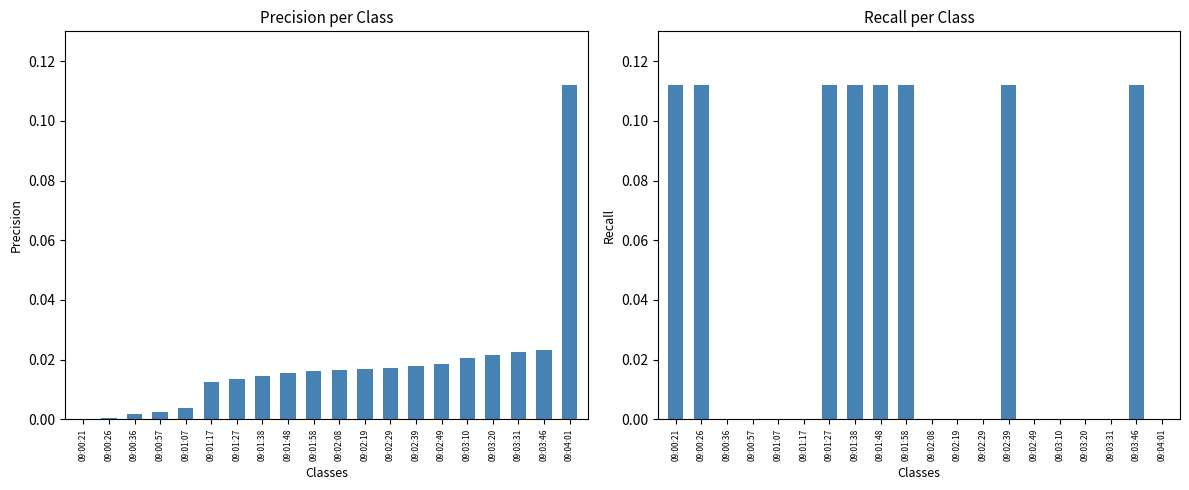

Does the chart contain any negative values?

No